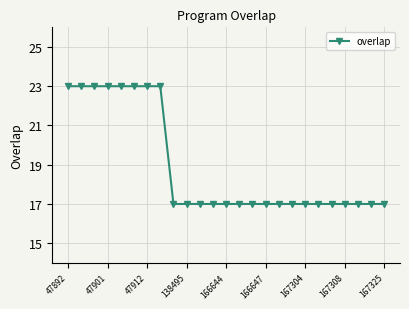

What is the greatest value displayed?

23